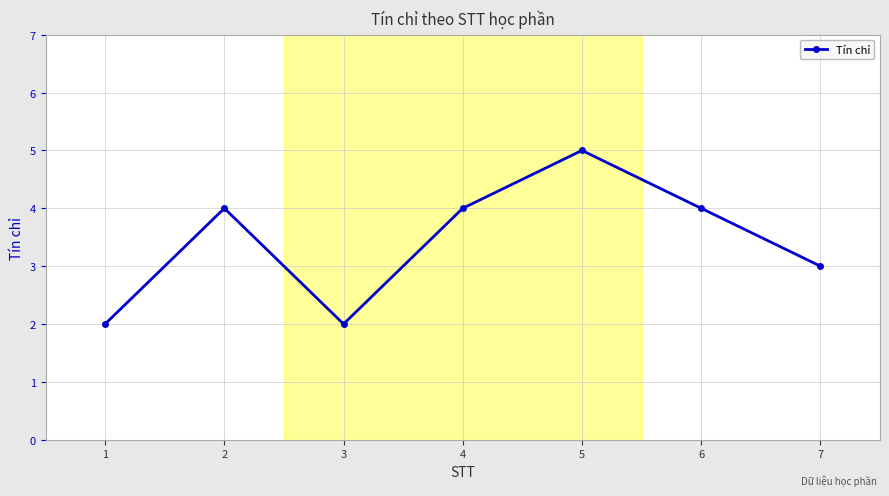

Count the values in the range 2 to 4.

6